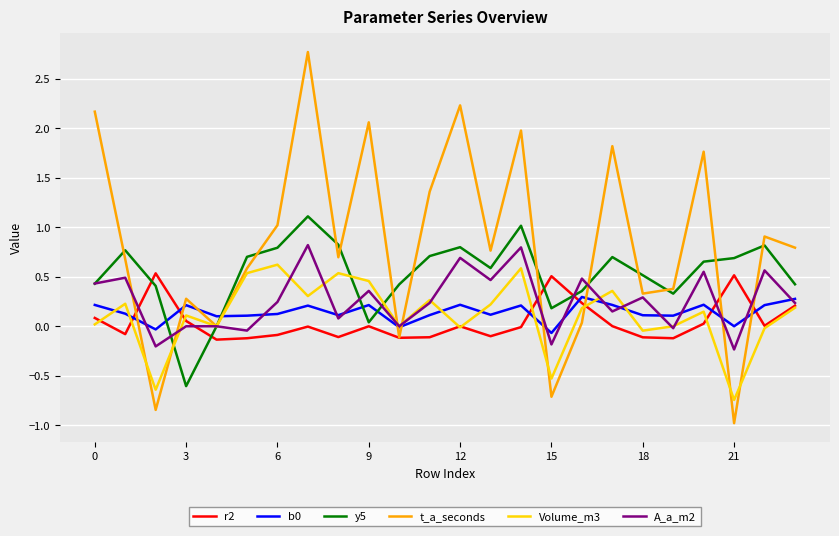

What is the maximum value shown in the chart?

2.8